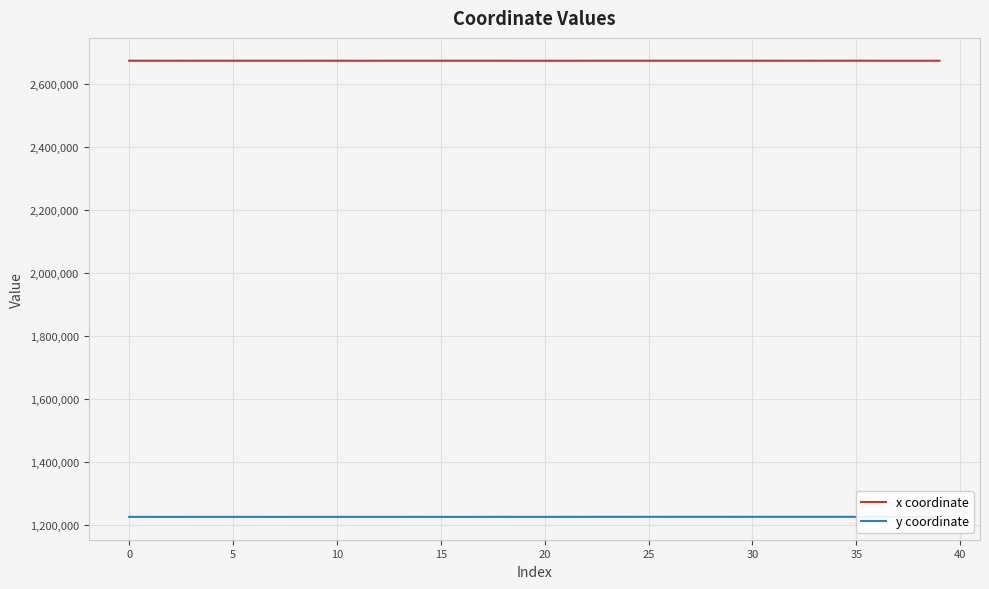

Which series has the largest total across all categories?

x coordinate